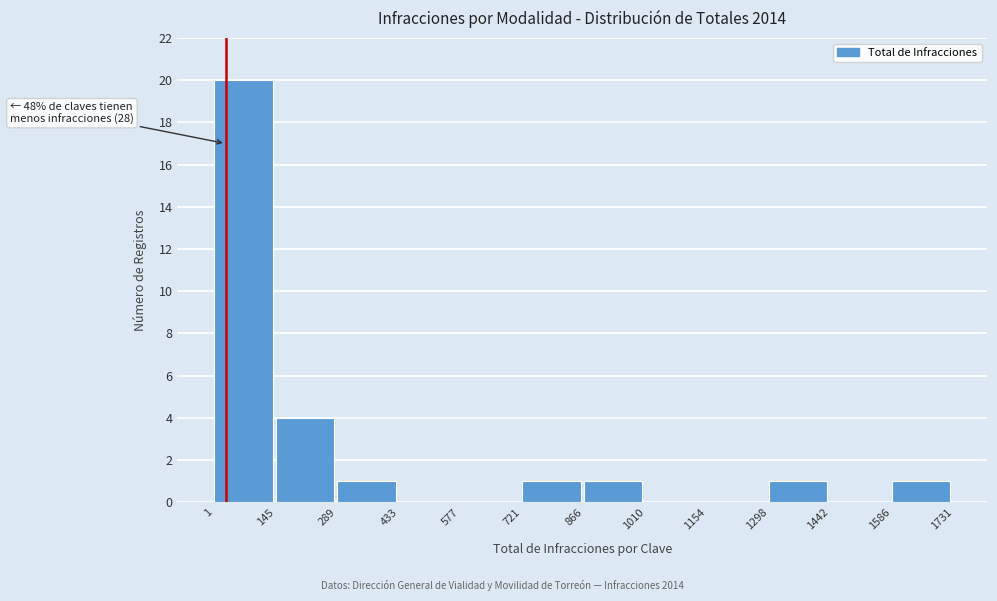

Which range on the x-axis has the tallest bar?

1 to 145